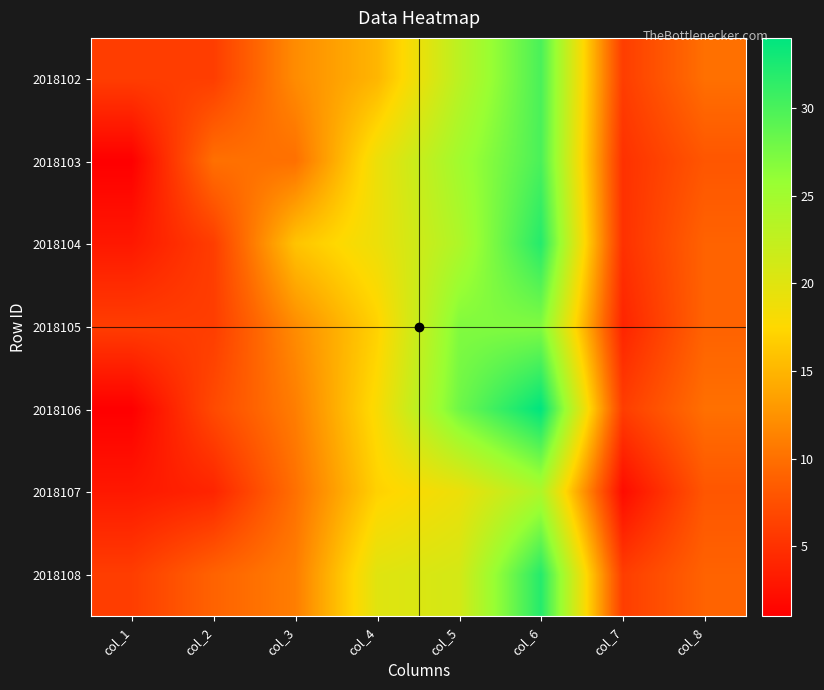

Which category has the highest value across all series?

col_6